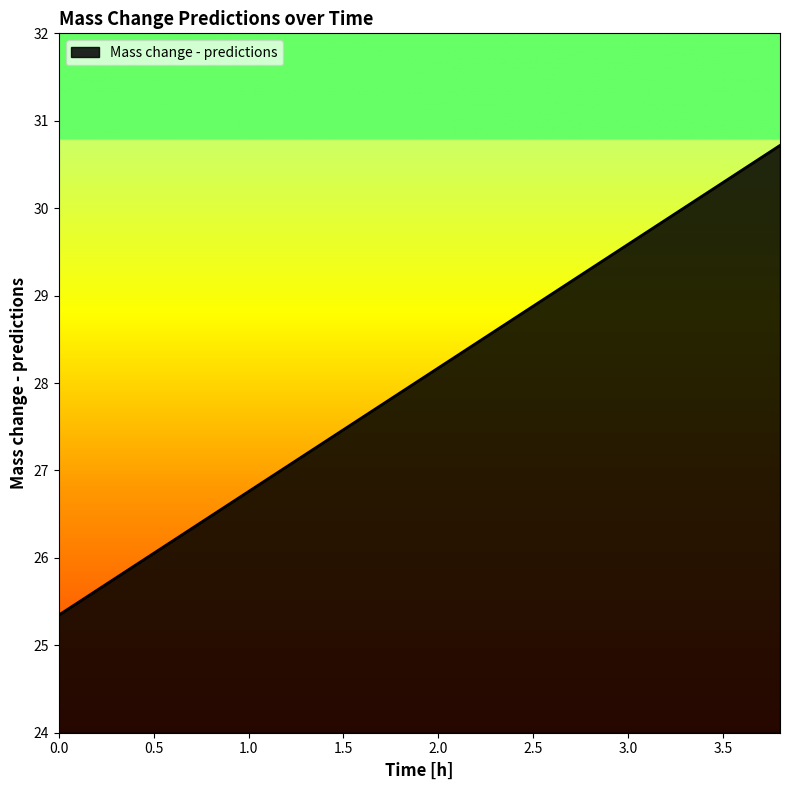

What is the smallest value displayed?

25.3